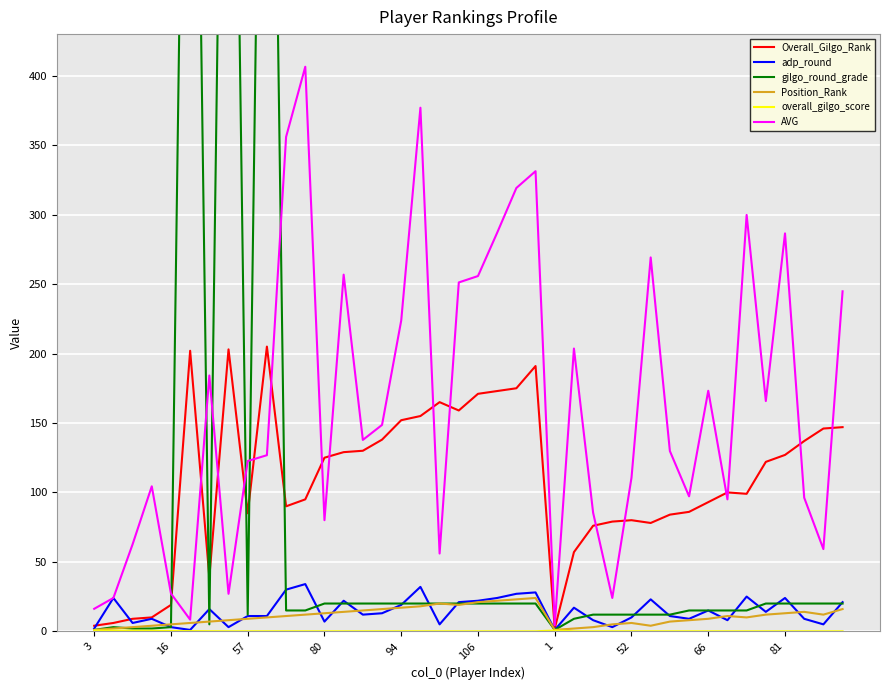

Which series has the largest total across all categories?

AVG